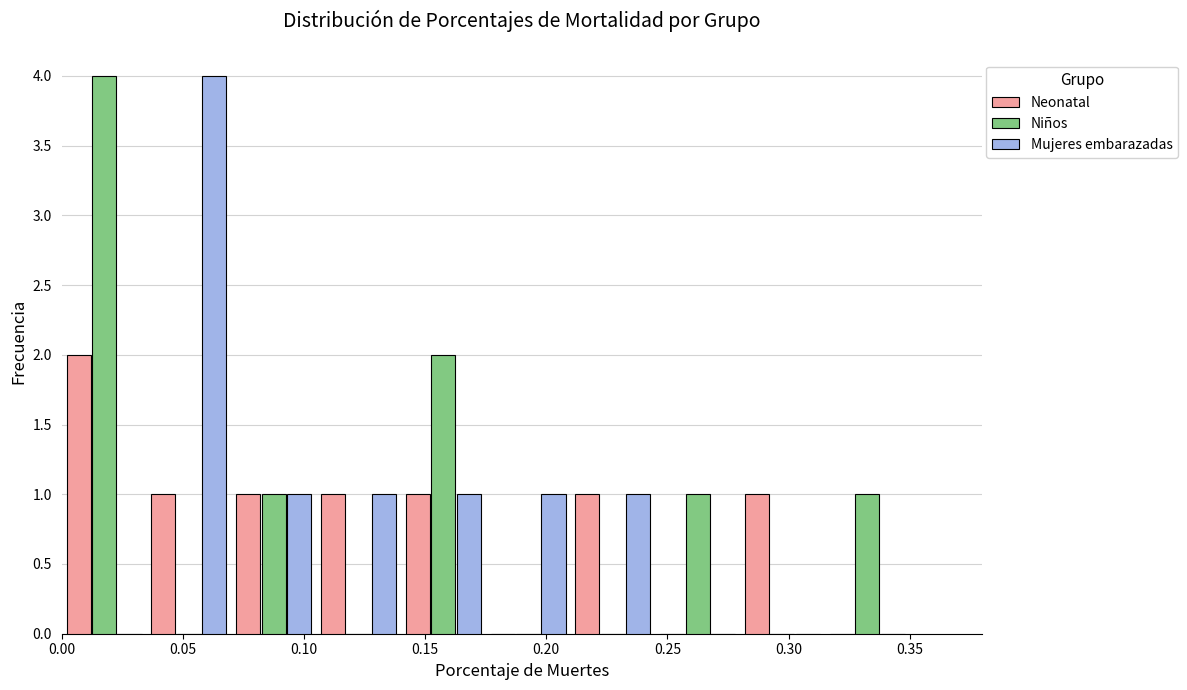

Reading left to right, list every range on the x-axis with the height of the bar of each series over it. The values are not printed on the chart, so give them approximately, as read against the axis.

0.000 to 0.035: Neonatal=2	Niños=4	Mujeres embarazadas=0
0.035 to 0.070: Neonatal=1	Niños=0	Mujeres embarazadas=4
0.070 to 0.105: Neonatal=1	Niños=1	Mujeres embarazadas=1
0.105 to 0.140: Neonatal=1	Niños=0	Mujeres embarazadas=1
0.140 to 0.175: Neonatal=1	Niños=2	Mujeres embarazadas=1
0.175 to 0.210: Neonatal=0	Niños=0	Mujeres embarazadas=1
0.210 to 0.245: Neonatal=1	Niños=0	Mujeres embarazadas=1
0.245 to 0.280: Neonatal=0	Niños=1	Mujeres embarazadas=0
0.280 to 0.315: Neonatal=1	Niños=0	Mujeres embarazadas=0
0.315 to 0.350: Neonatal=0	Niños=1	Mujeres embarazadas=0